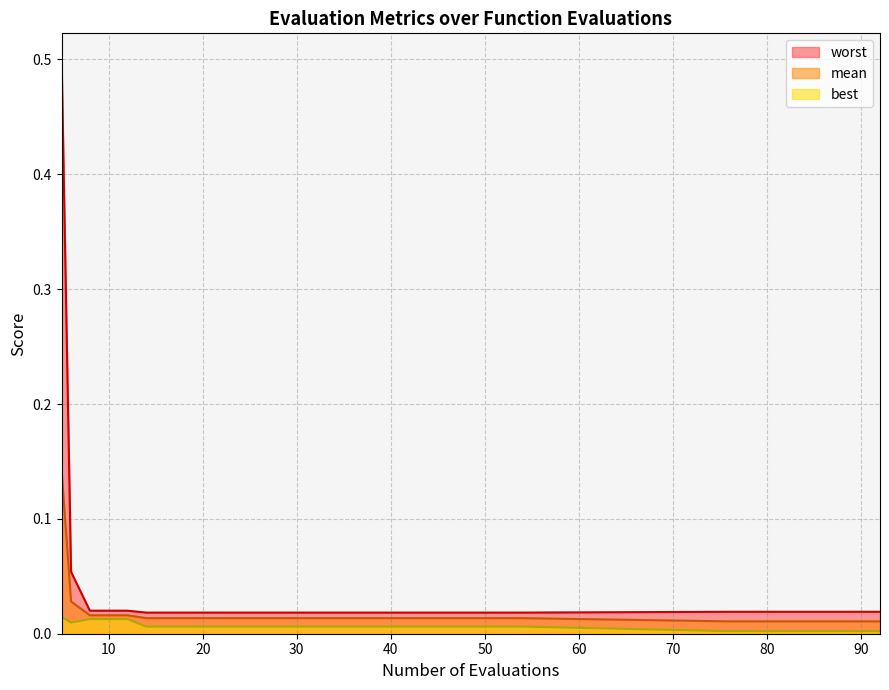

How many lines are shown in the chart?

3